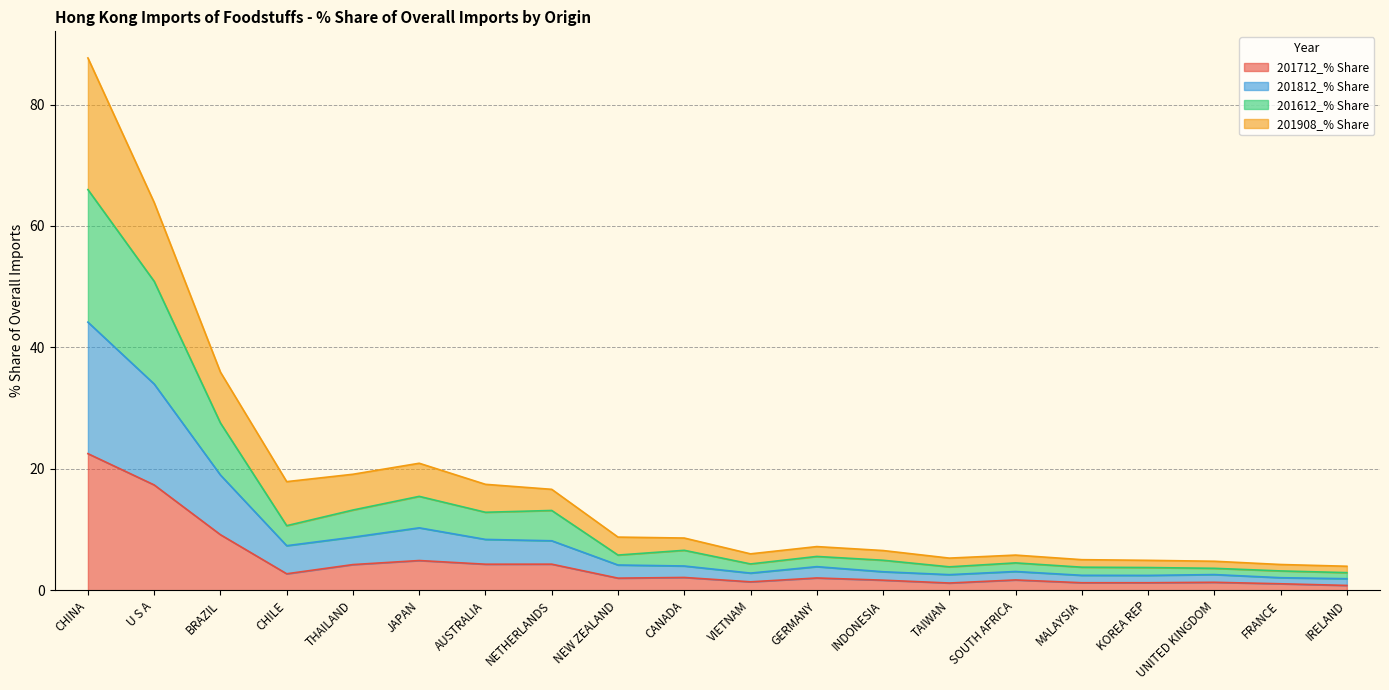

Which has a higher value, VIETNAM or AUSTRALIA?

AUSTRALIA